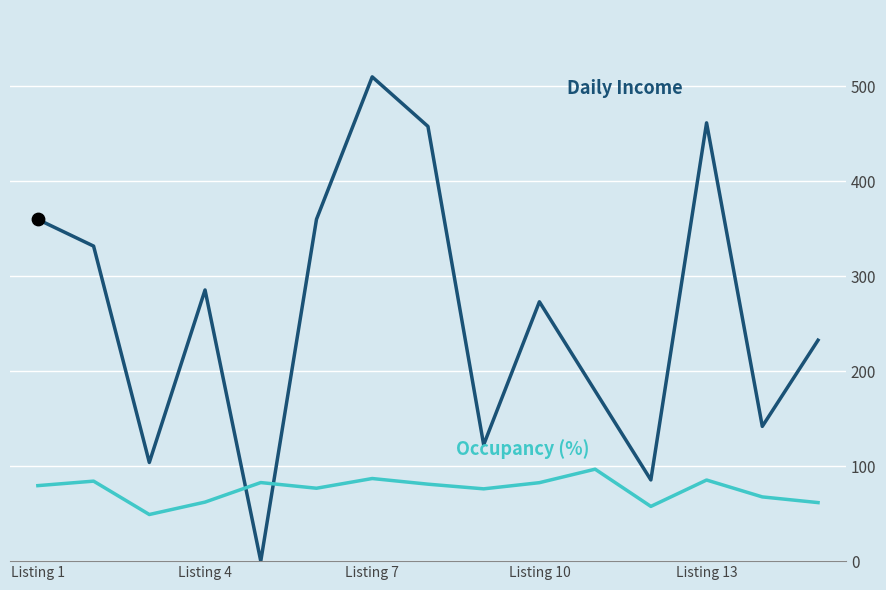

What is the greatest value displayed?

509.6